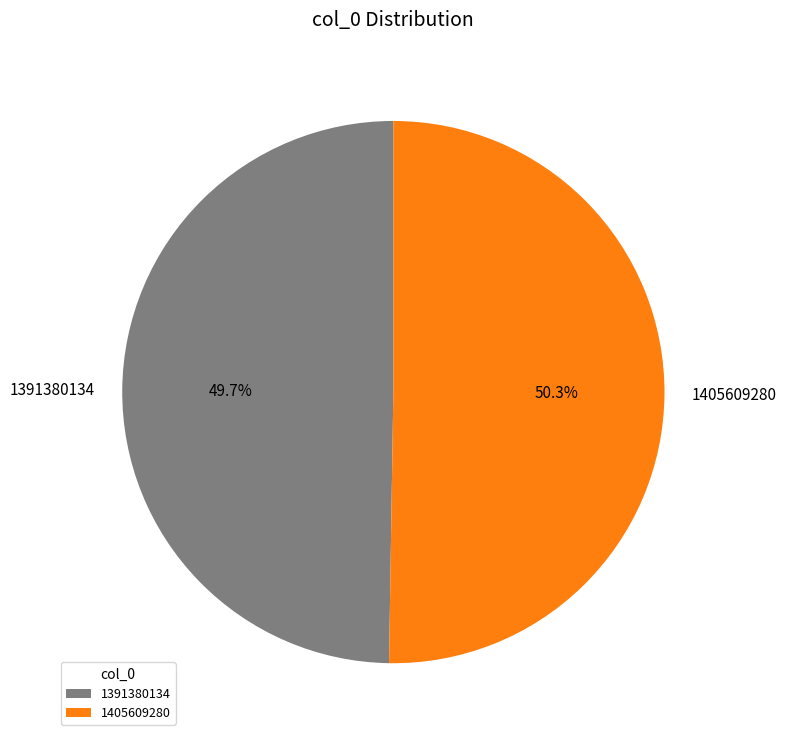

What is the ratio of the value at 1391380134 to the value at 1405609280?

1.0